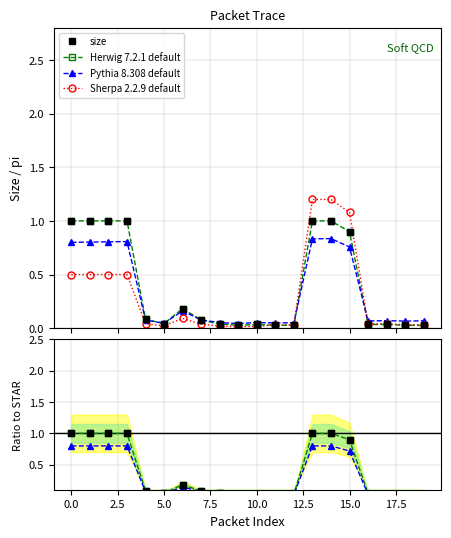

True or false: size has a value of 0.0 at 5.

True